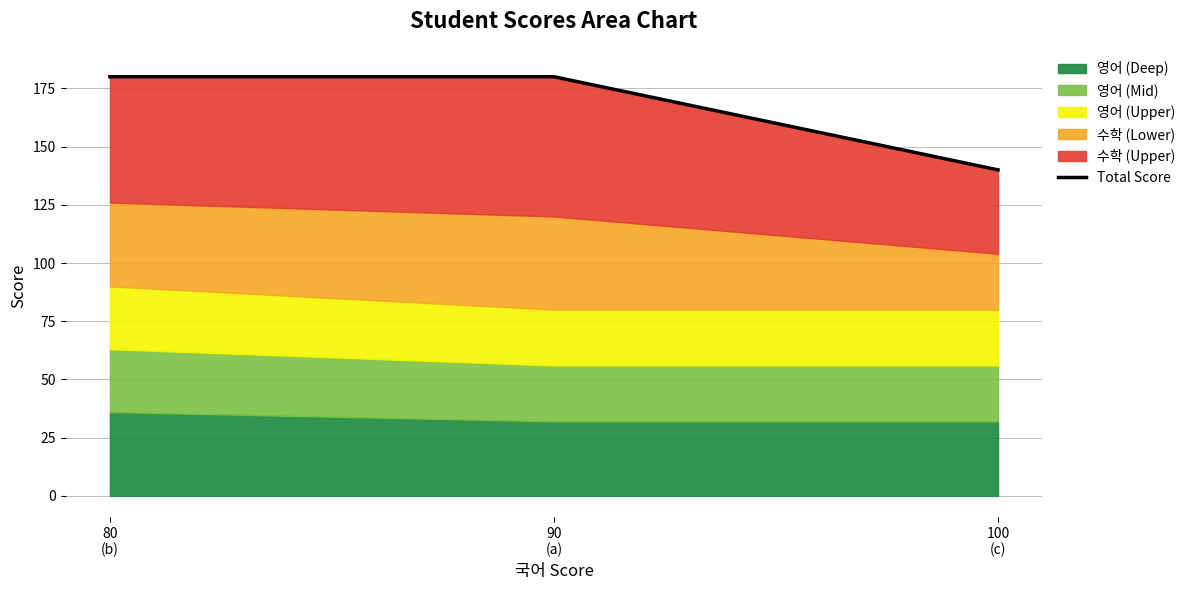

List the labels in order of value, smallest first.

100
(c), 80
(b), 90
(a)